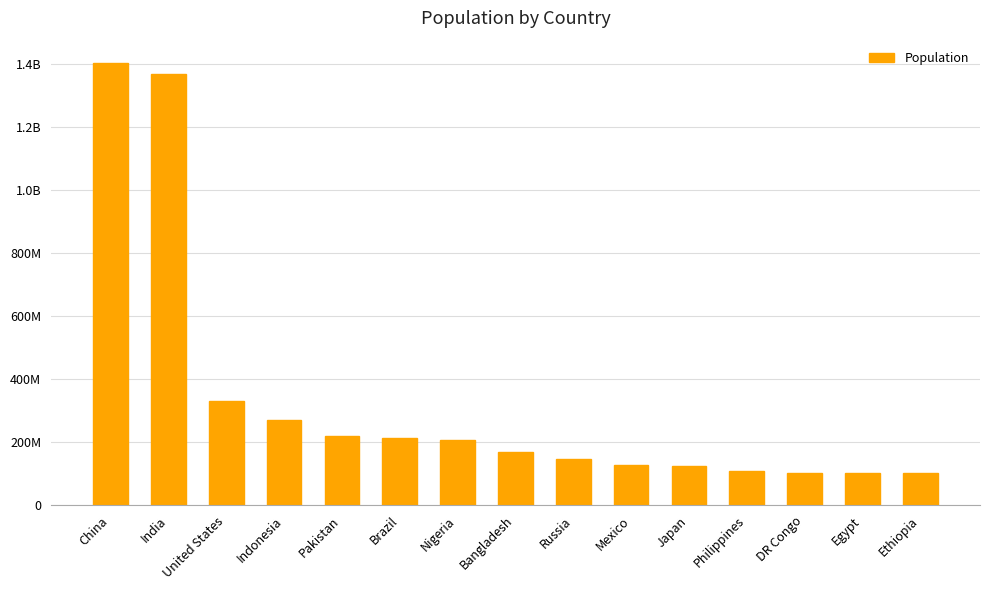

Does the chart contain any negative values?

No